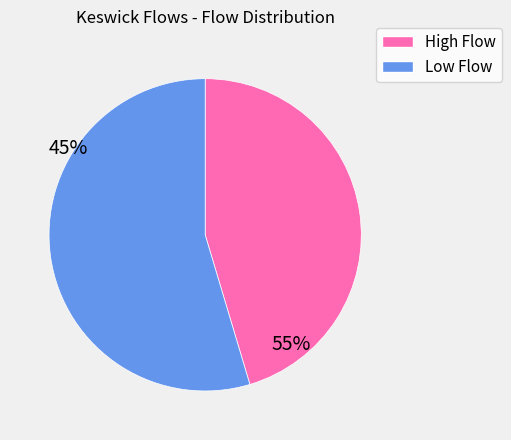

Is there any slice that represents more than half of the pie?

Yes